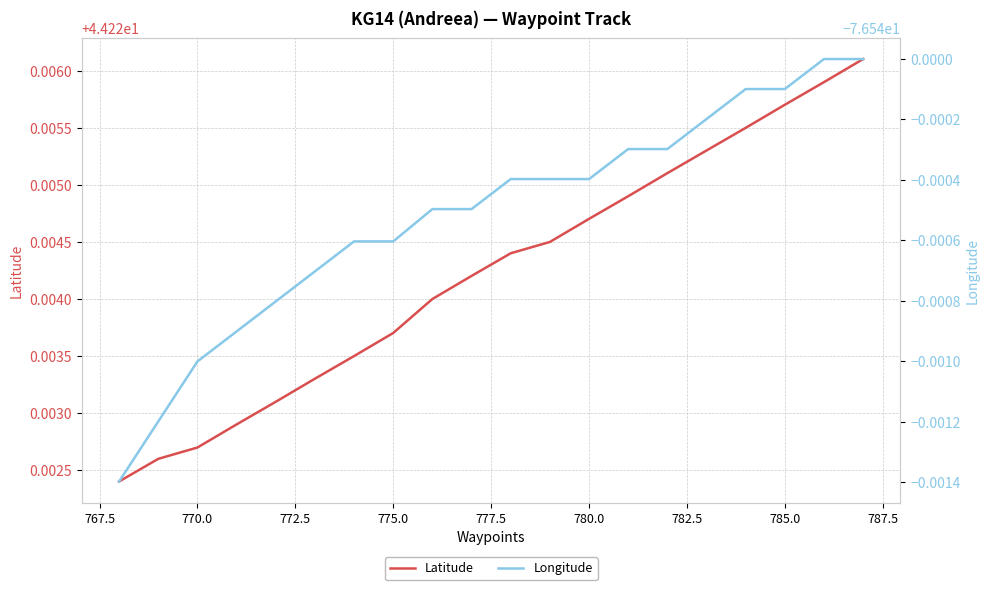

The value of Latitude at 785.0 is 26.1. True or false?

False